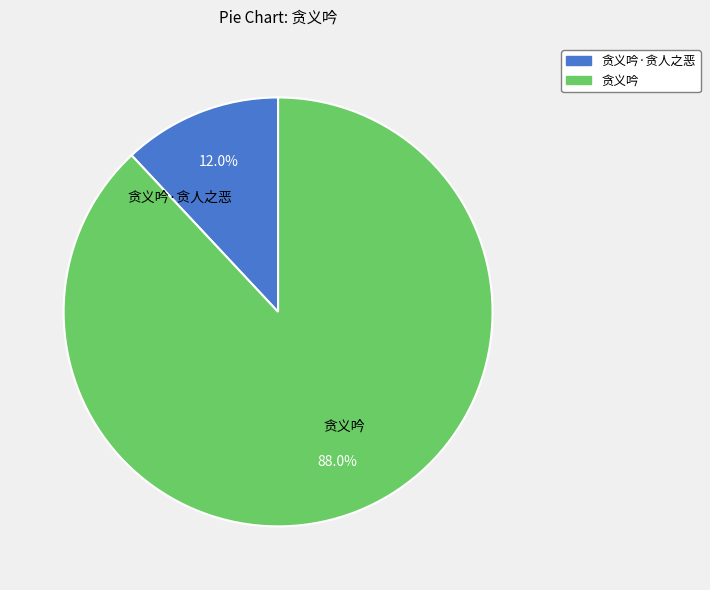

What percentage is NOT represented by 贪义吟?

12.0%